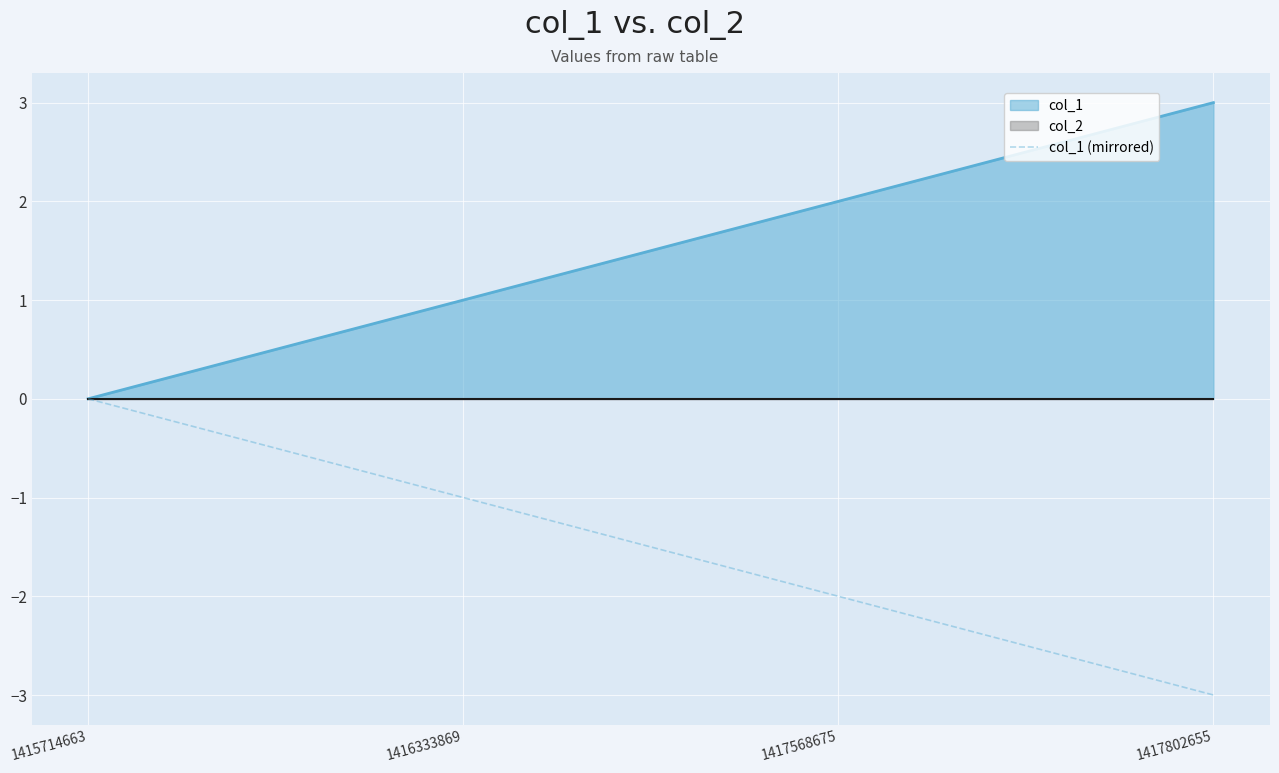

True or false: the data shows -1 at 1417802655.

False